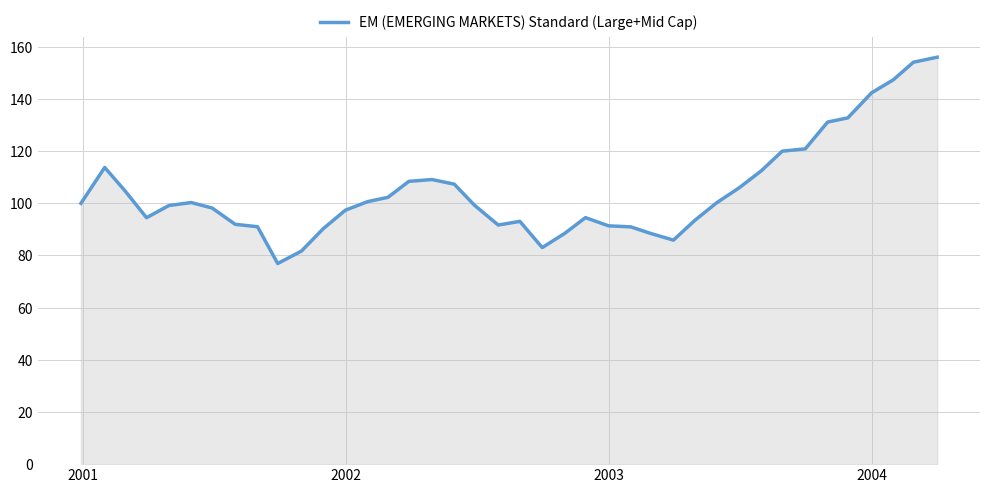

What is the maximum value shown in the chart?

156.0